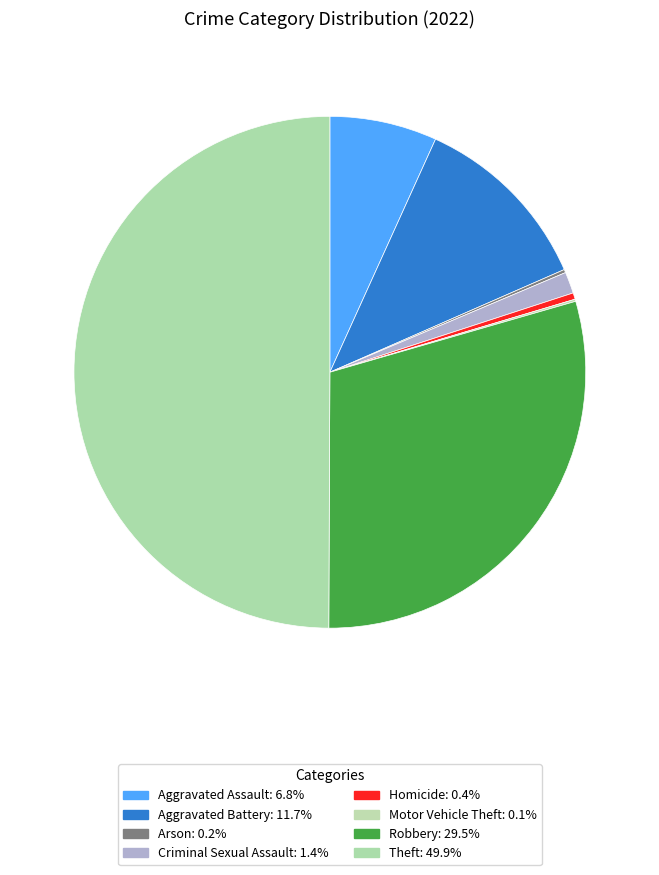

What is the smallest slice in the pie chart?

Motor Vehicle Theft